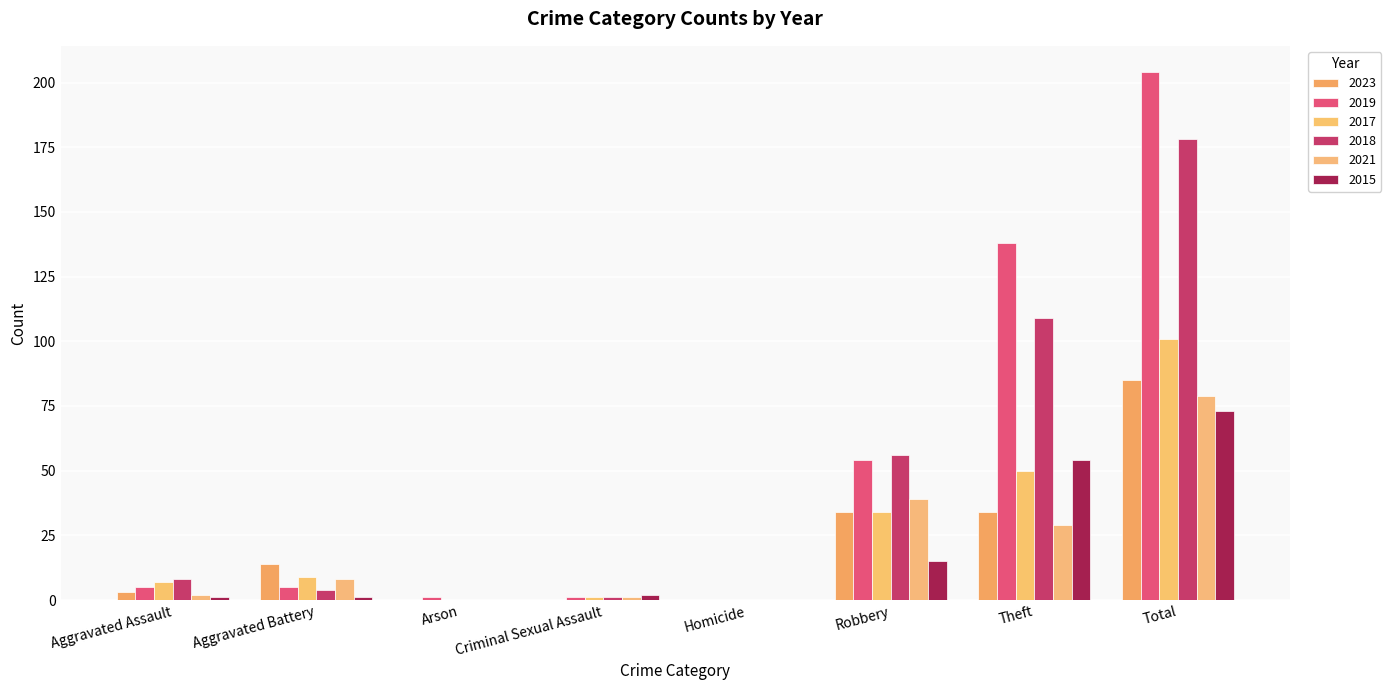

Reading left to right, list all the values displayed in this chart.

2023: Aggravated Assault=3	Aggravated Battery=14	Arson=0	Criminal Sexual Assault=0	Homicide=0	Robbery=34	Theft=34	Total=85
2019: Aggravated Assault=5	Aggravated Battery=5	Arson=1	Criminal Sexual Assault=1	Homicide=0	Robbery=54	Theft=138	Total=204
2017: Aggravated Assault=7	Aggravated Battery=9	Arson=0	Criminal Sexual Assault=1	Homicide=0	Robbery=34	Theft=50	Total=101
2018: Aggravated Assault=8	Aggravated Battery=4	Arson=0	Criminal Sexual Assault=1	Homicide=0	Robbery=56	Theft=109	Total=178
2021: Aggravated Assault=2	Aggravated Battery=8	Arson=0	Criminal Sexual Assault=1	Homicide=0	Robbery=39	Theft=29	Total=79
2015: Aggravated Assault=1	Aggravated Battery=1	Arson=0	Criminal Sexual Assault=2	Homicide=0	Robbery=15	Theft=54	Total=73